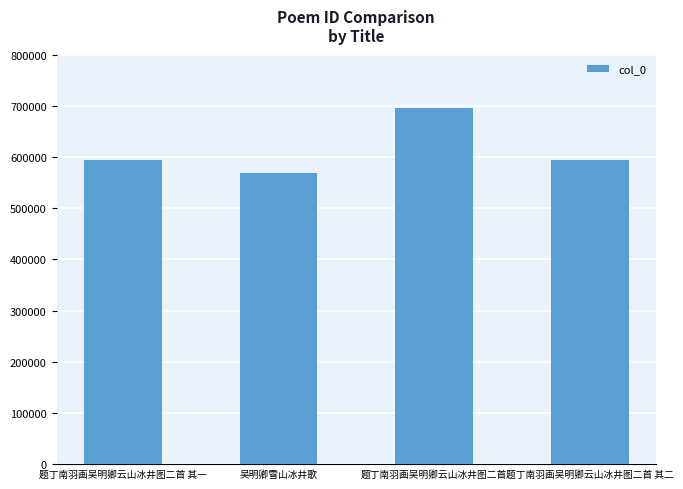

What is the minimum value shown in the chart?

569178